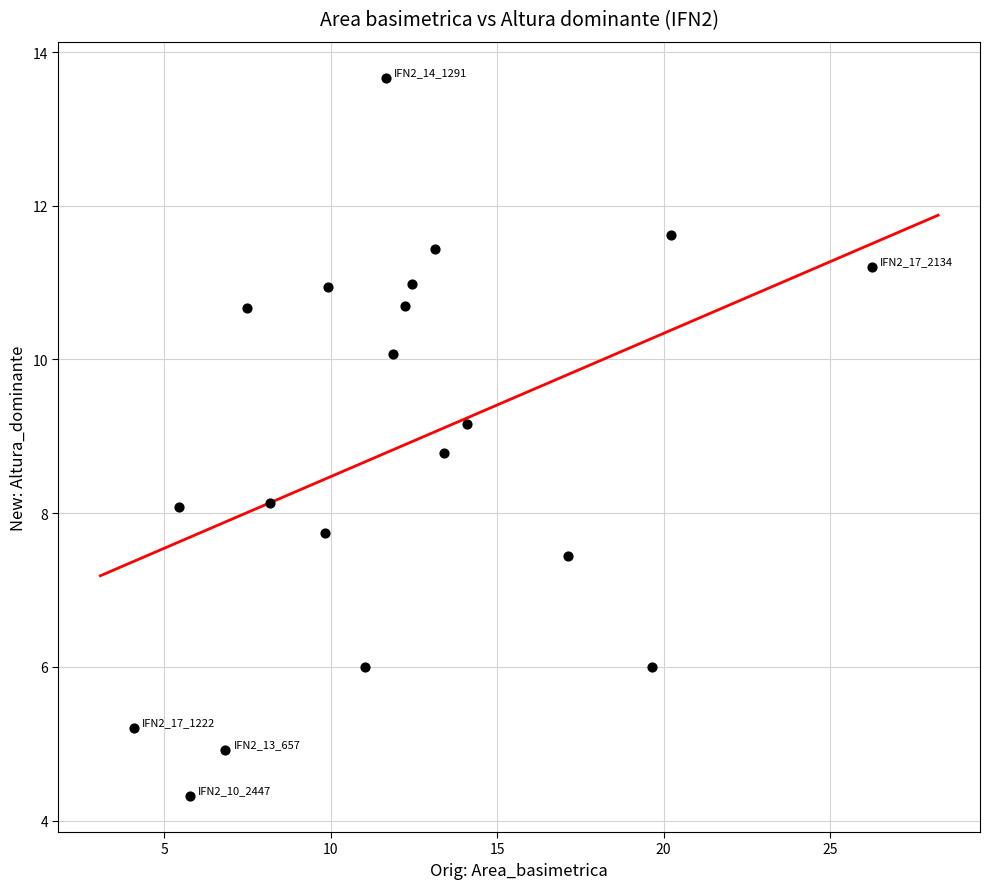

What is the range of X values (max minus min)?

22.2